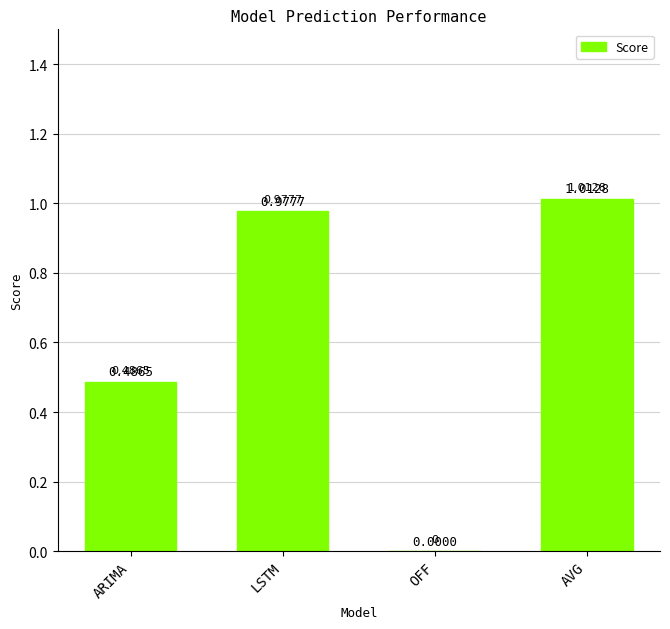

How many data points does each series have?

4